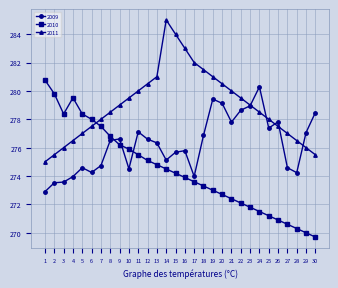

What is the maximum value for 2010?

280.8